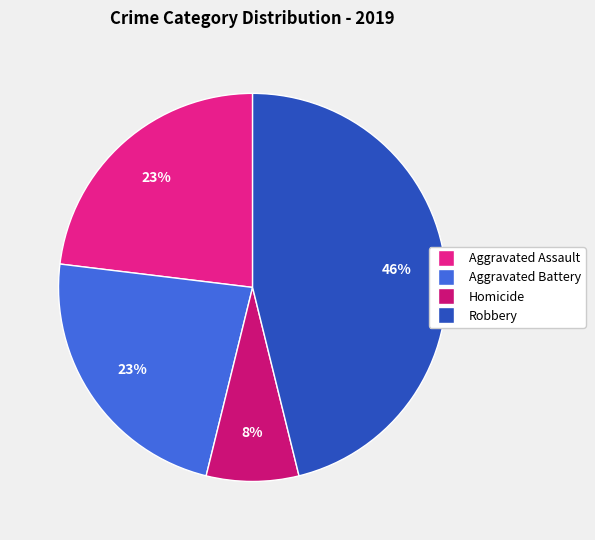

Which category has the biggest portion of the pie?

Robbery